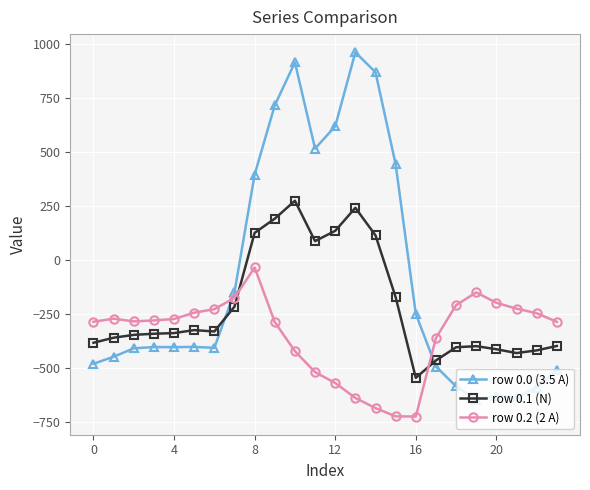

Which series has the widest spread of values?

row 0.0 (3.5 A)